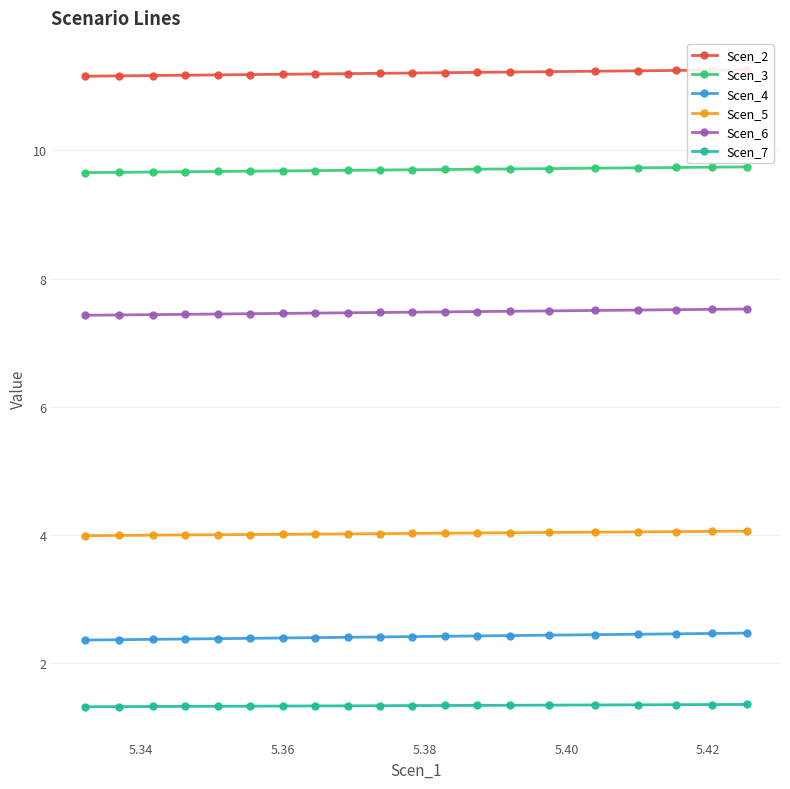

Count the Scen_4 values in the range 2 to 3.

20